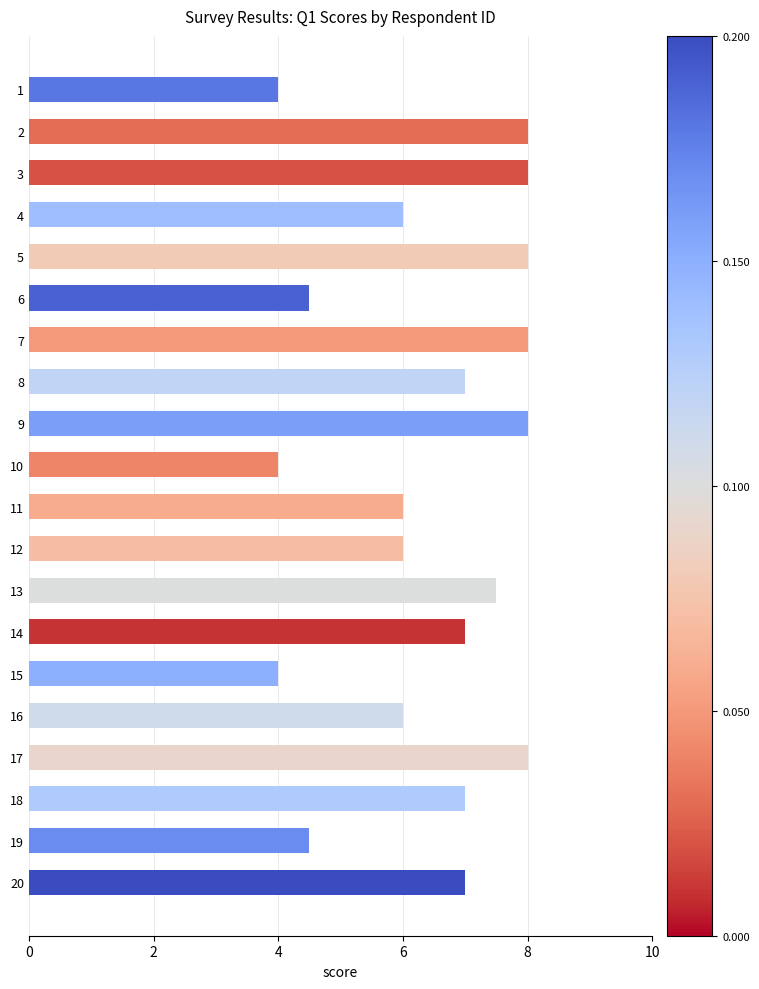

What is the change in value from 15 to 16?

+2.0